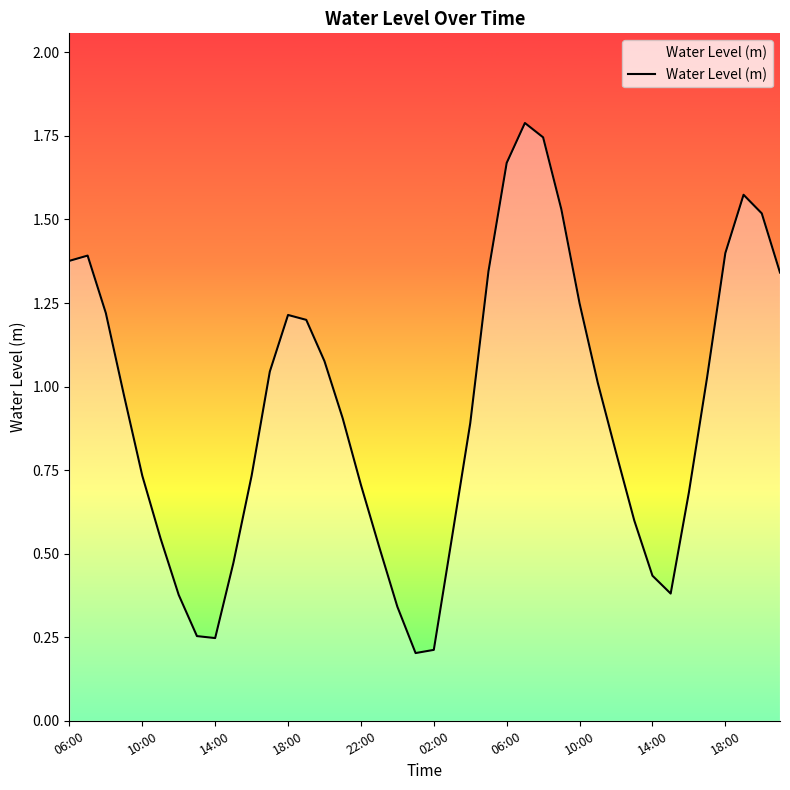

What is the maximum value shown in the chart?

1.8